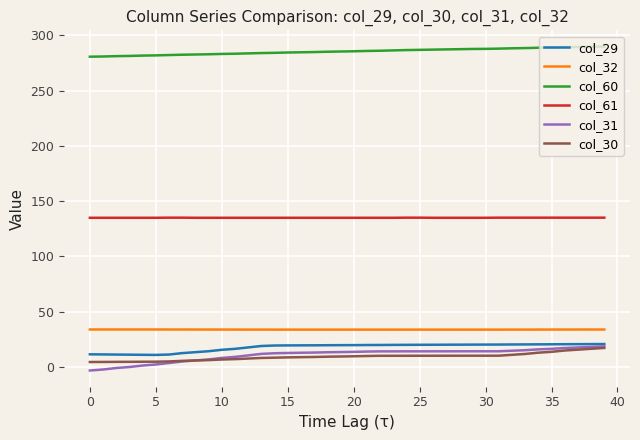

What is the difference between the maximum and minimum values in the col_30 series?

12.7